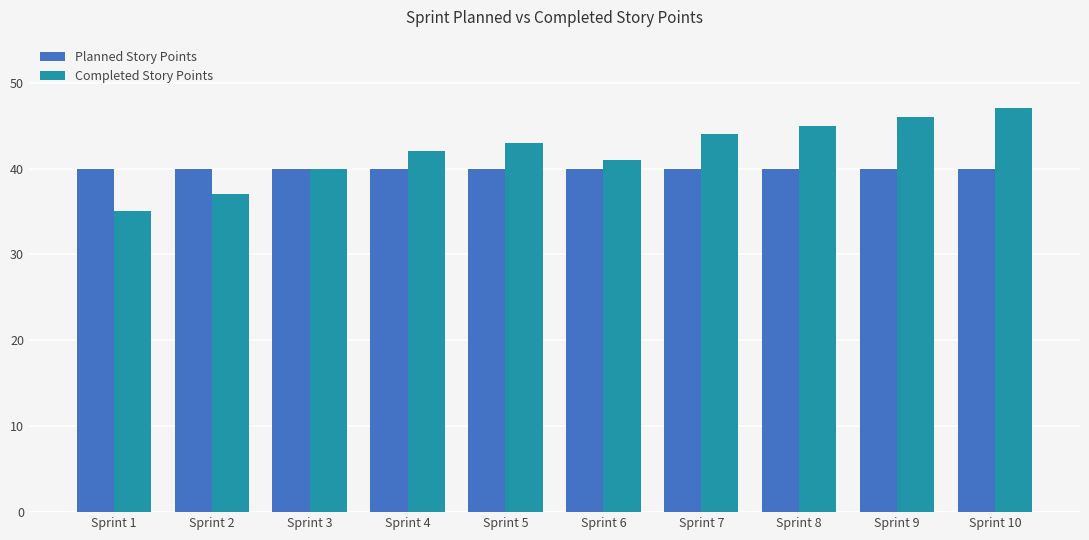

List the series in order of their peak value, highest first.

Completed Story Points, Planned Story Points